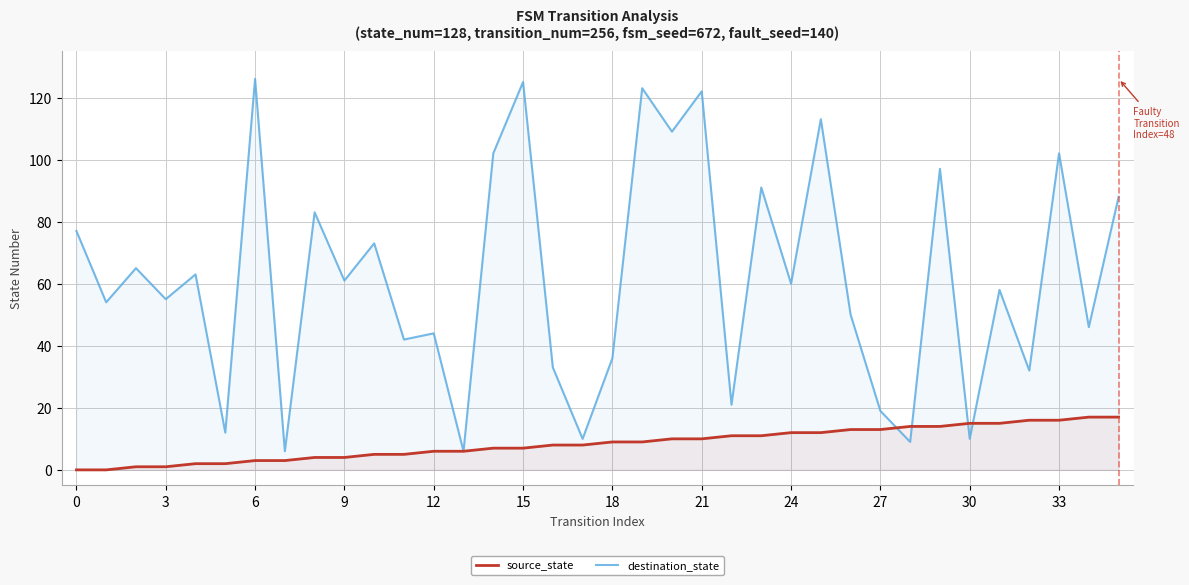

What is the difference between the destination_state values at 15 and 34?

79